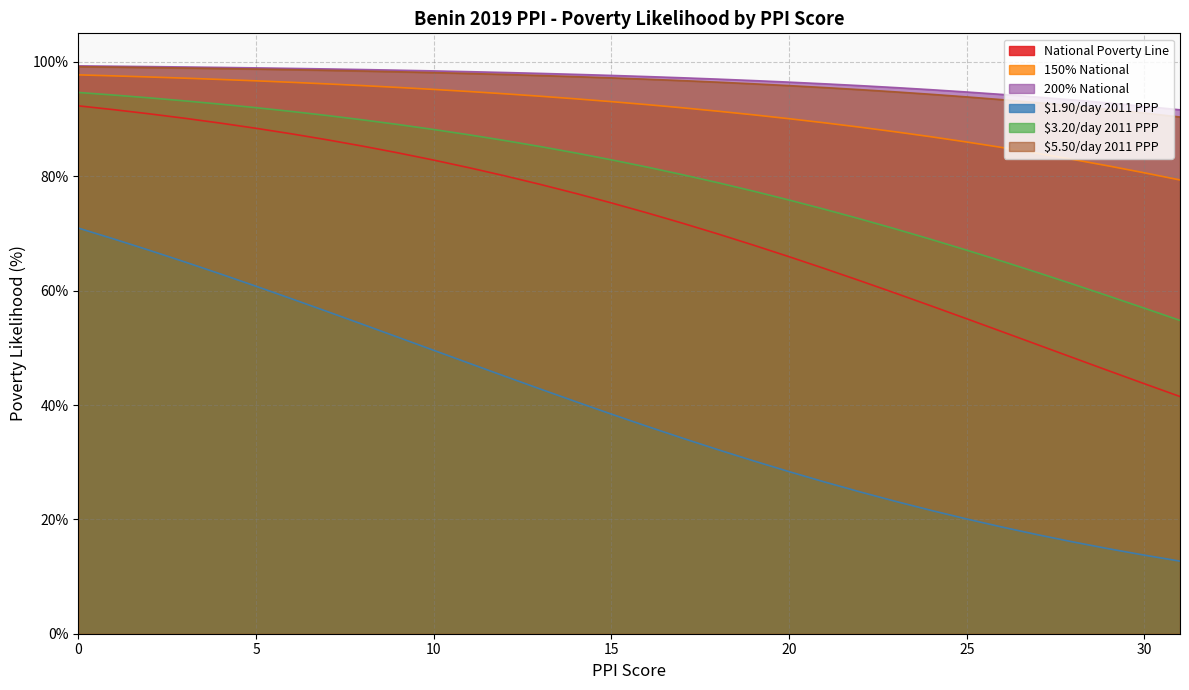

List the series in order of their peak value, highest first.

200% National, $5.50/day 2011 PPP, 150% National, $3.20/day 2011 PPP, National Poverty Line, $1.90/day 2011 PPP